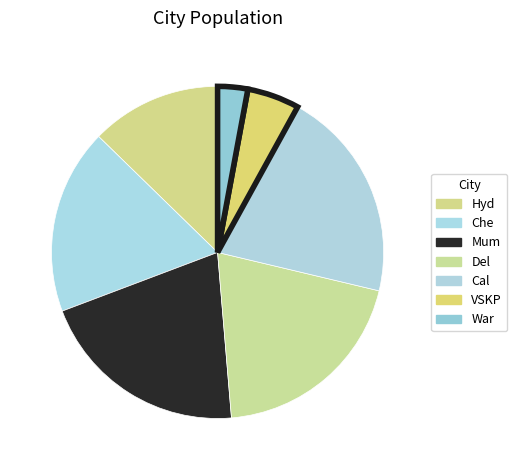

Is Del the majority of the pie?

No